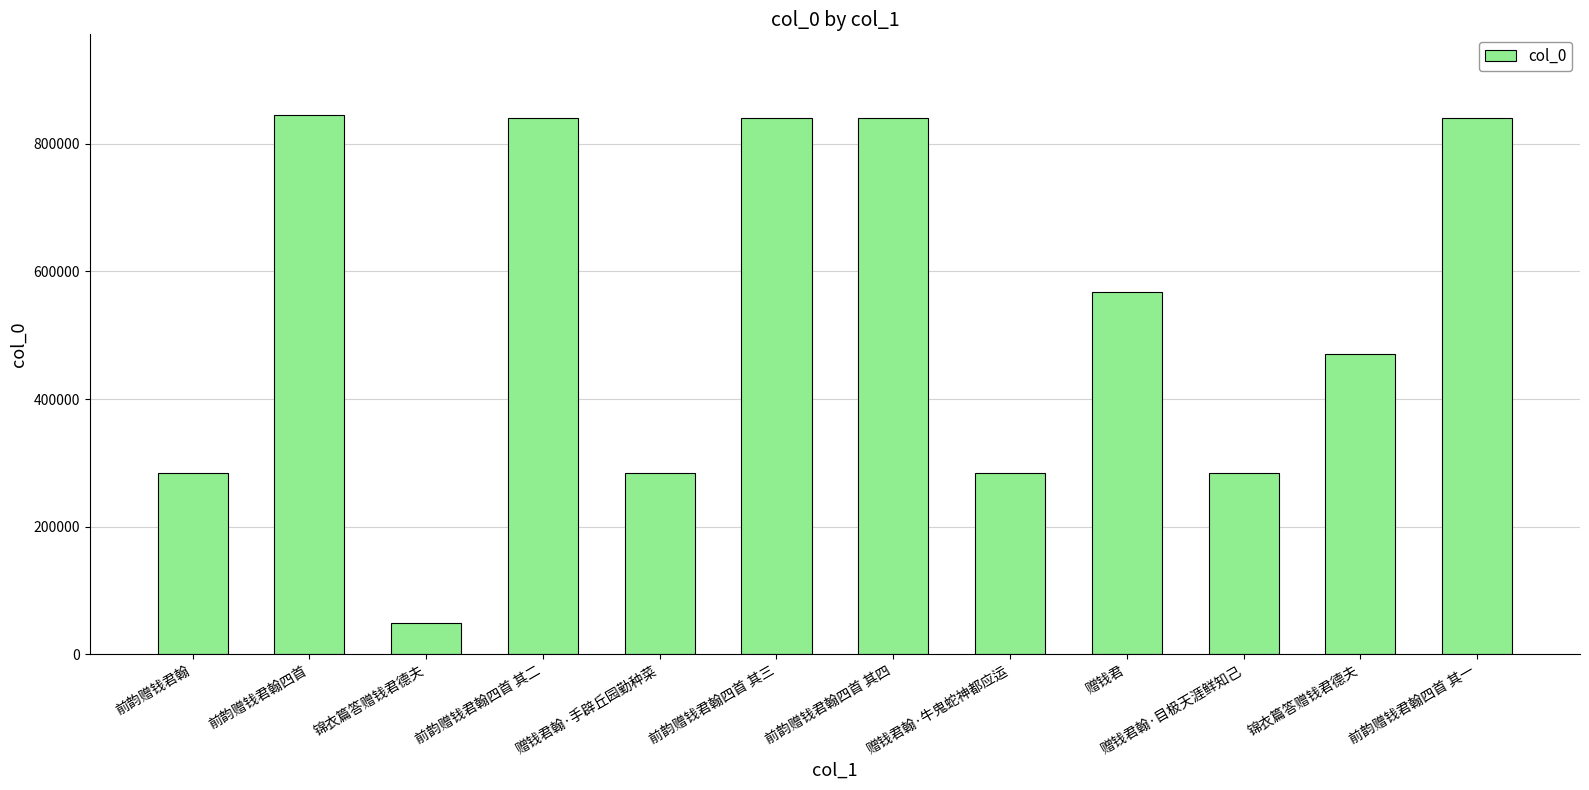

What is the approximate value at 赠钱君翰·目极天涯鲜知己, to the nearest 50?

284650